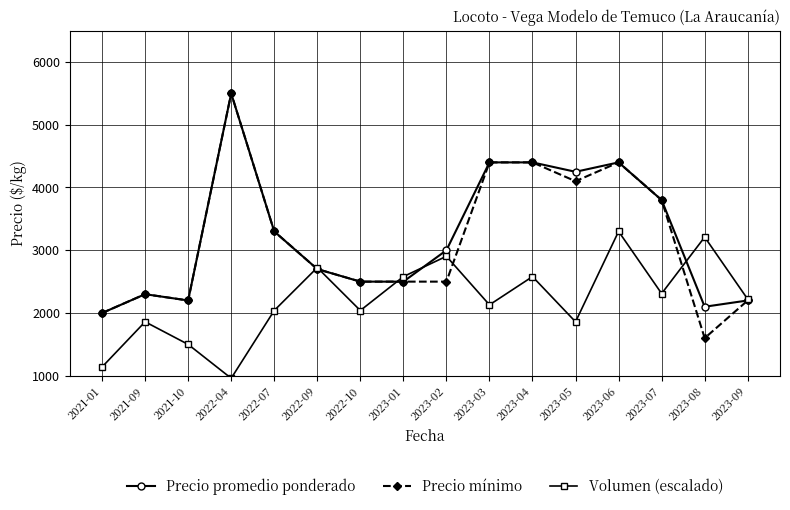

What is the total value across all series at 2022-04?

11960